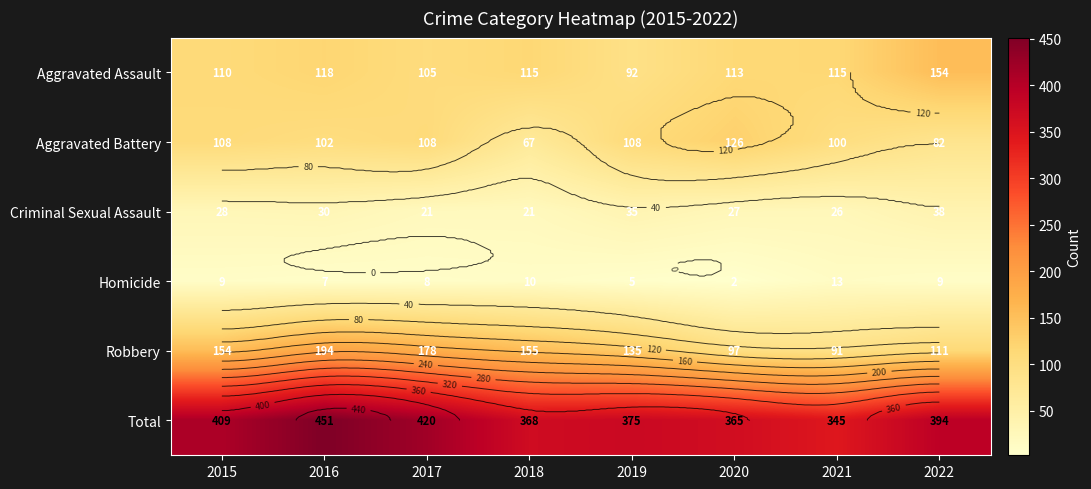

At which category is the sum across all series the highest?

2016